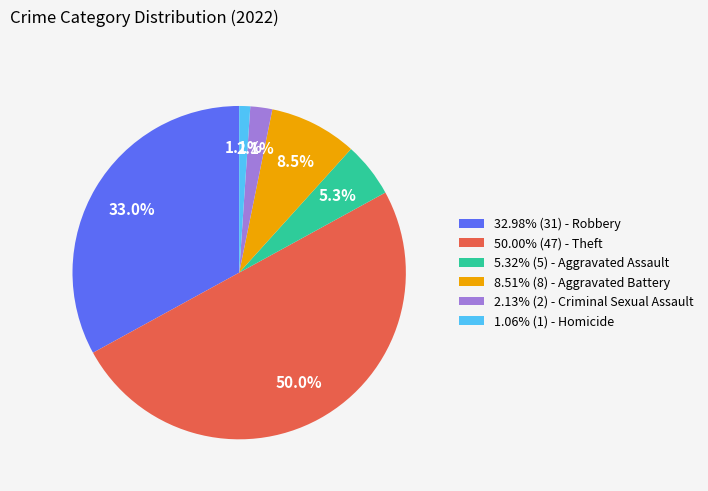

Is 8.51% (8) - Aggravated Battery the majority of the pie?

No